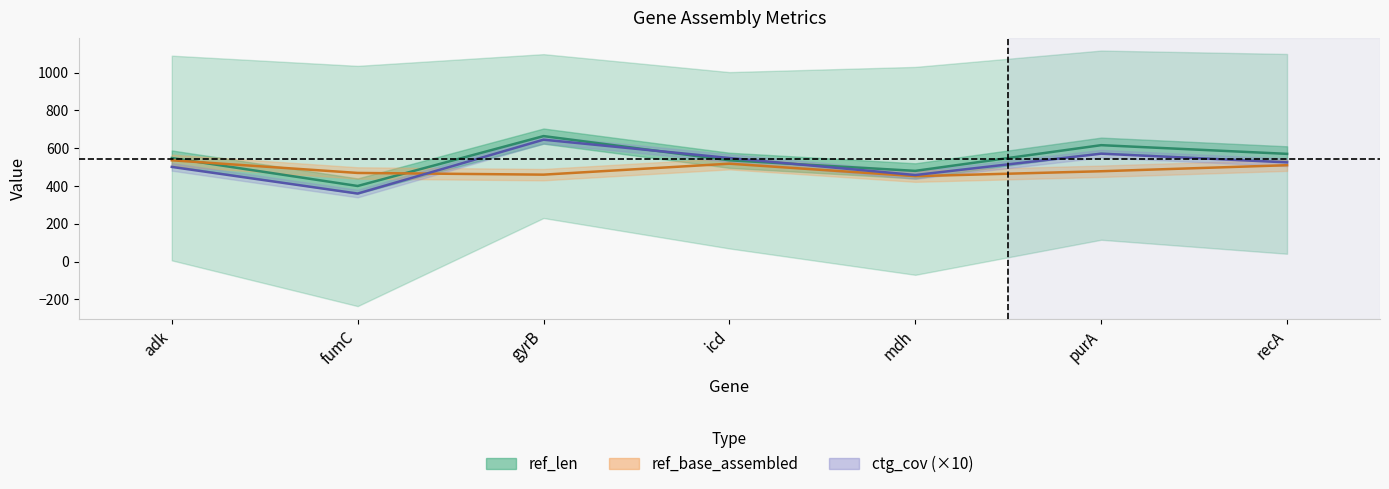

What is the difference between the maximum and minimum values in the ref_len series?

264